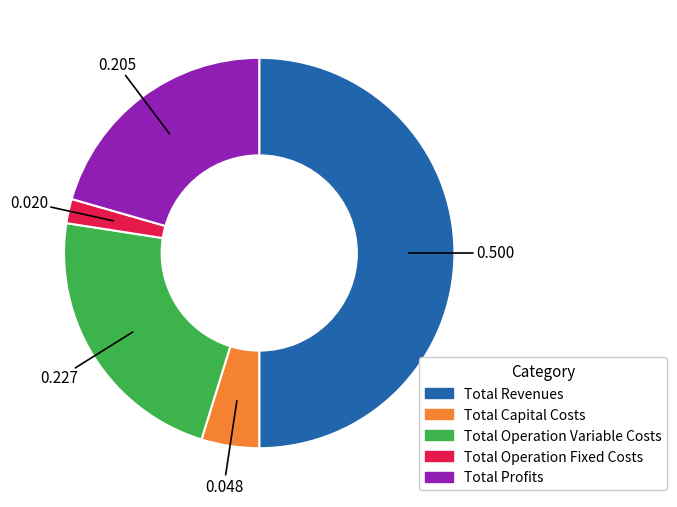

Does Total Capital Costs represent more than half of the total?

No